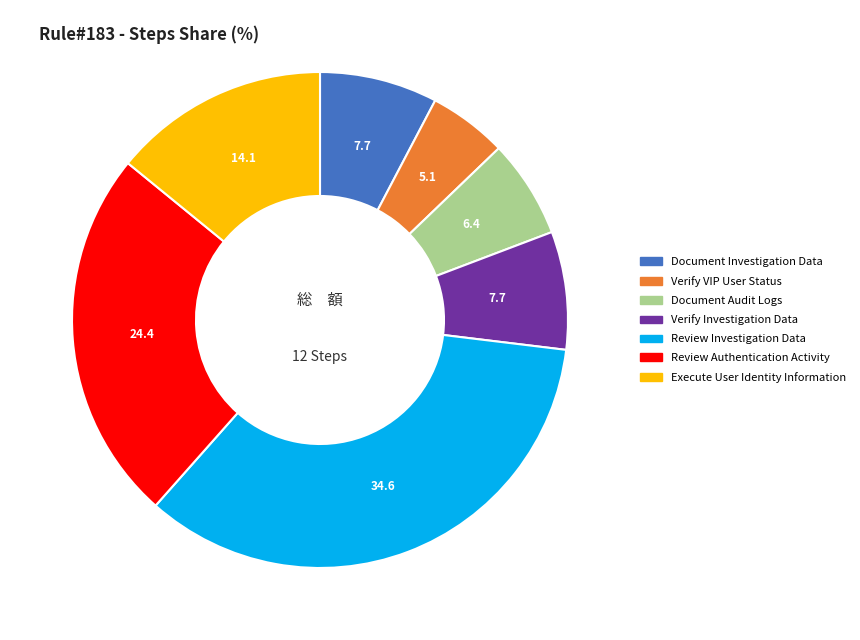

Does any single category account for the majority?

No